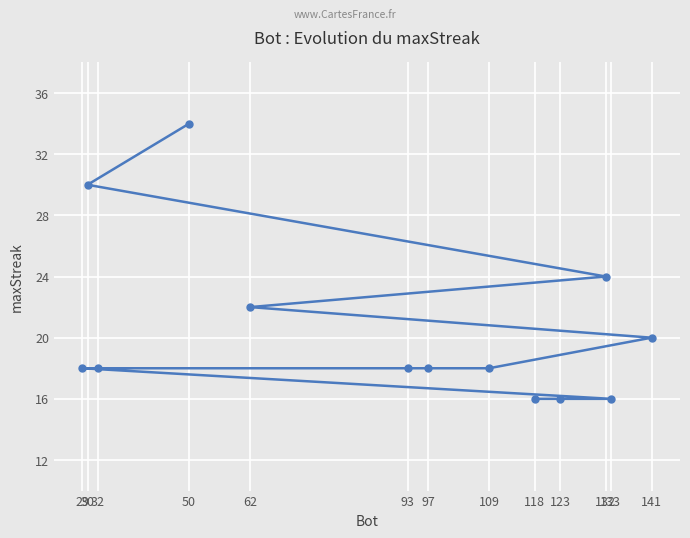

What value does the data have at 29?

18